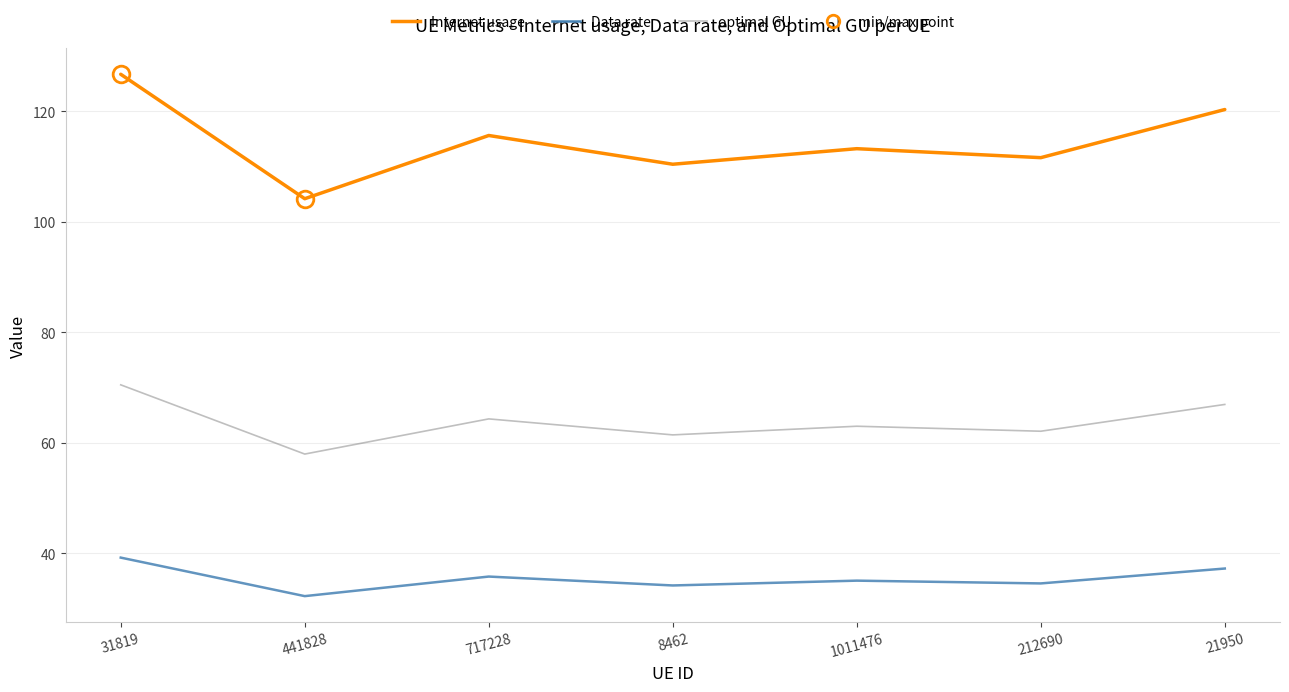

True or false: Data rate has more than 0 interior local peaks.

True